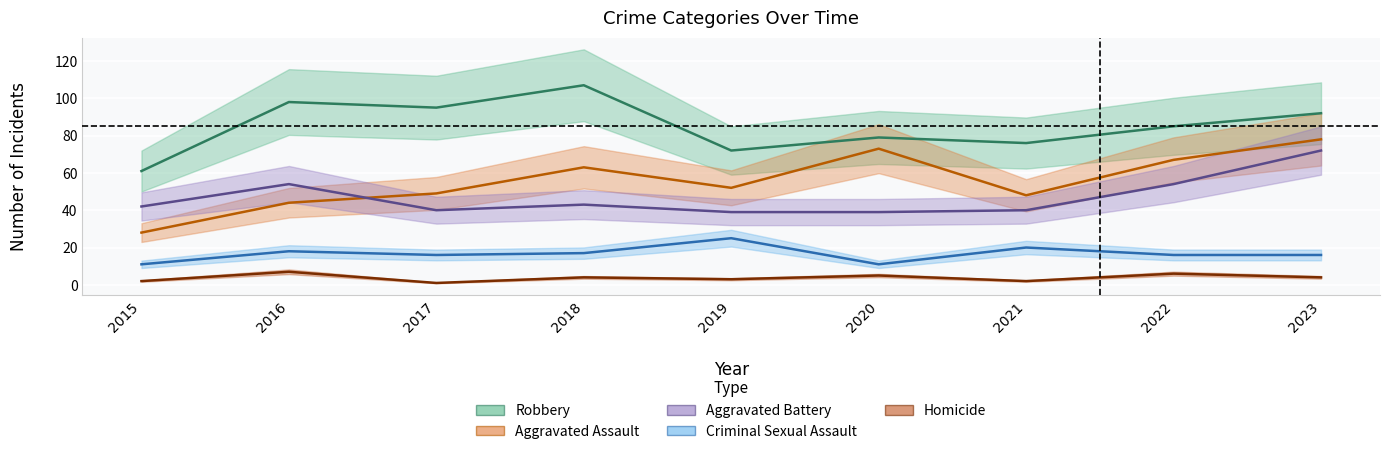

At how many categories does at least one series exceed 76?

6